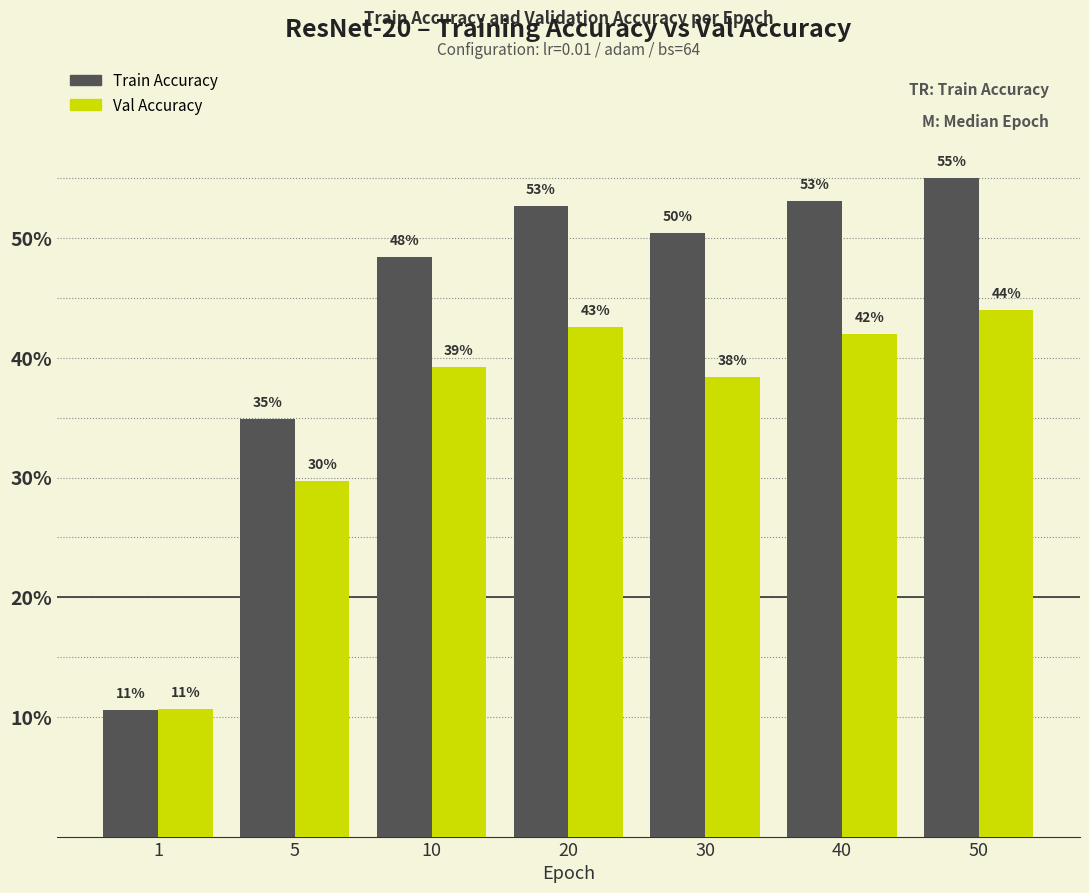

Are the bars horizontal?

No